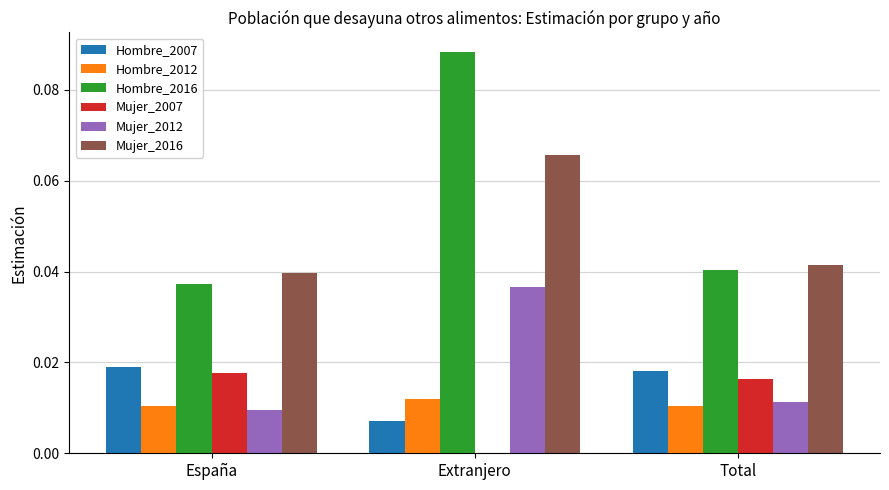

Between Extranjero and Total, which series saw the biggest shift?

Hombre_2016